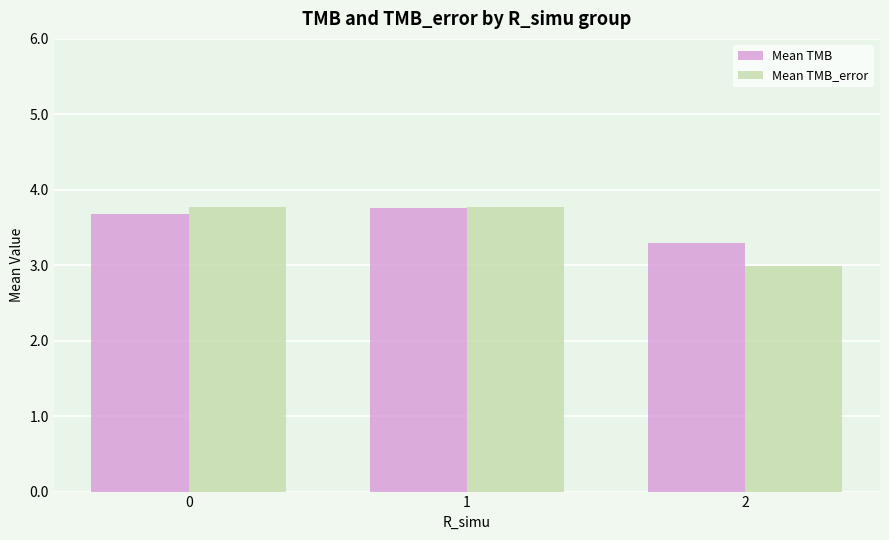

How many series are shown in this chart?

2